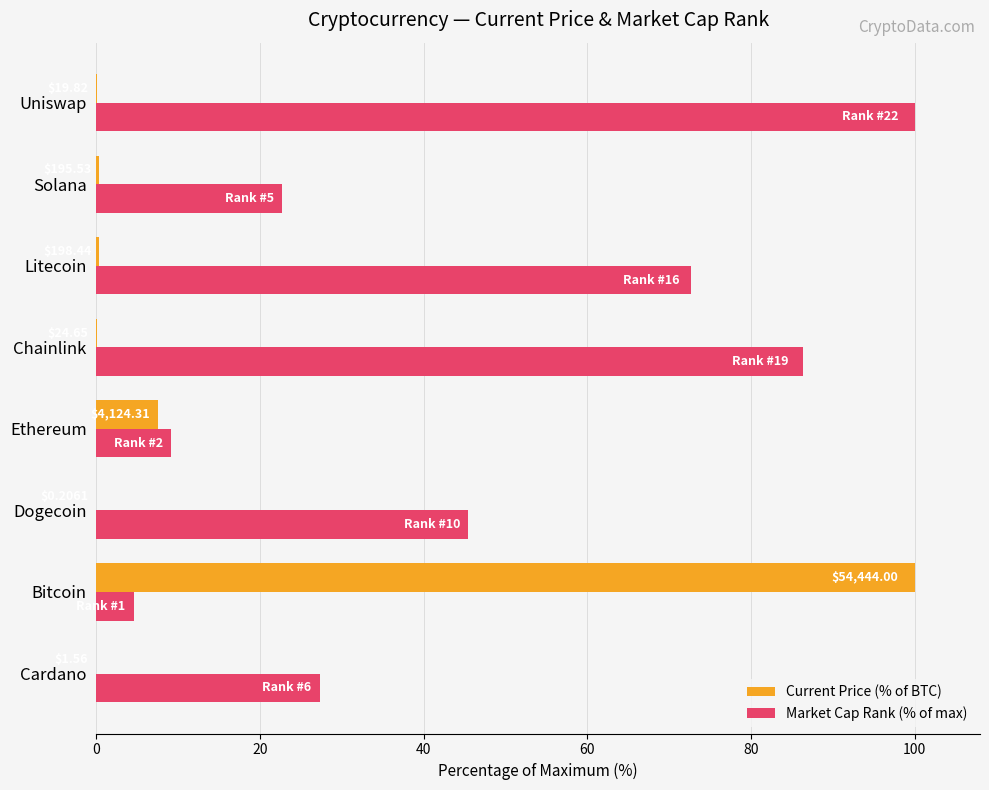

Which series has the largest total across all categories?

Market Cap Rank (% of max)